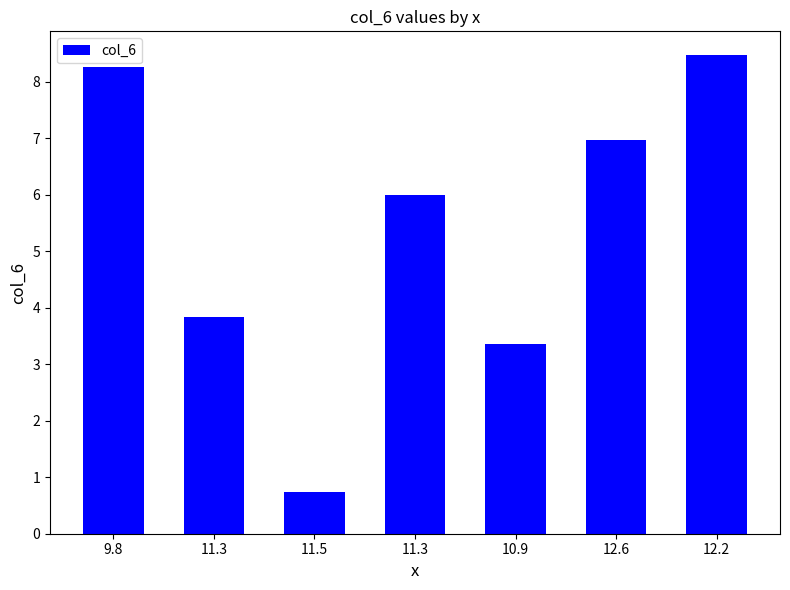

Approximately how many times larger is the value at 10.9 compared to 11.3?

0.9